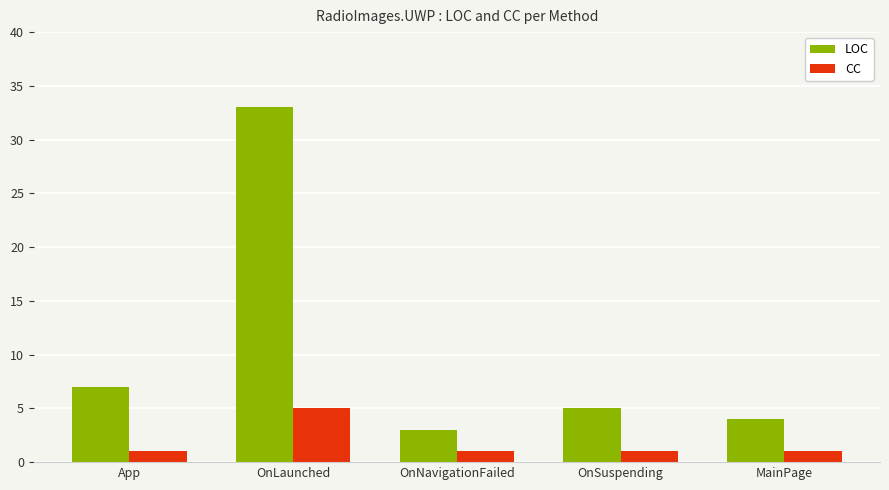

What is the sum of all LOC values?

52